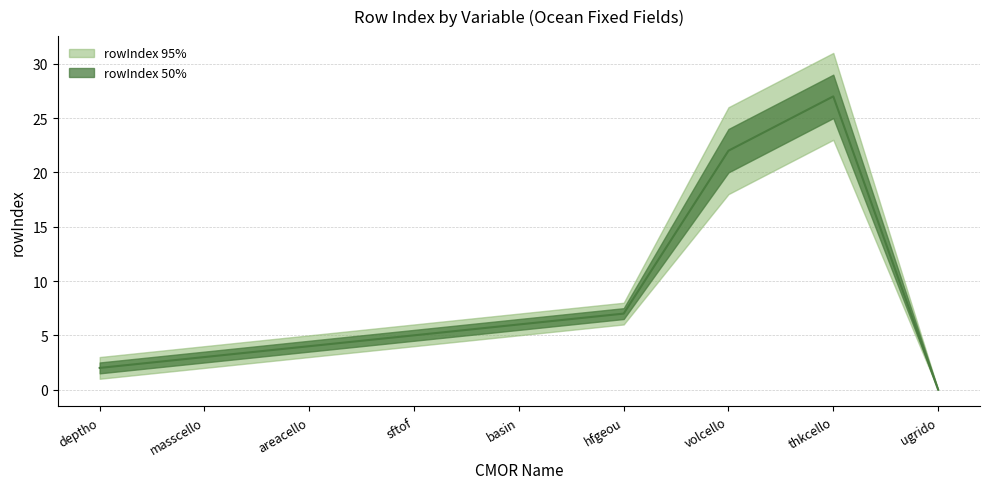

What is the ratio of the value at thkcello to the value at masscello?

9.0